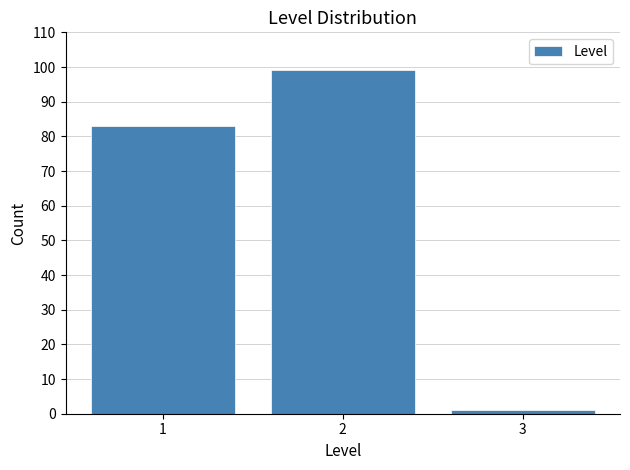

Reading right to left, what are all the values shown in this chart?

3=1	2=99	1=83